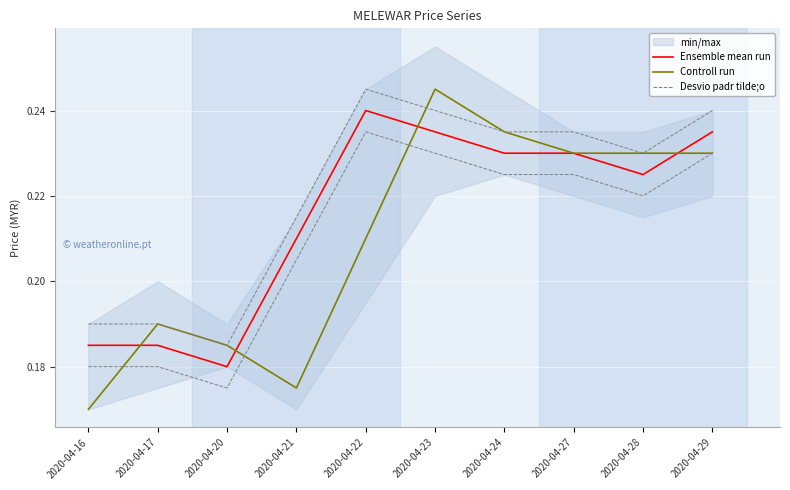

The value of Controll run at 2020-04-22 is 0.4. True or false?

False